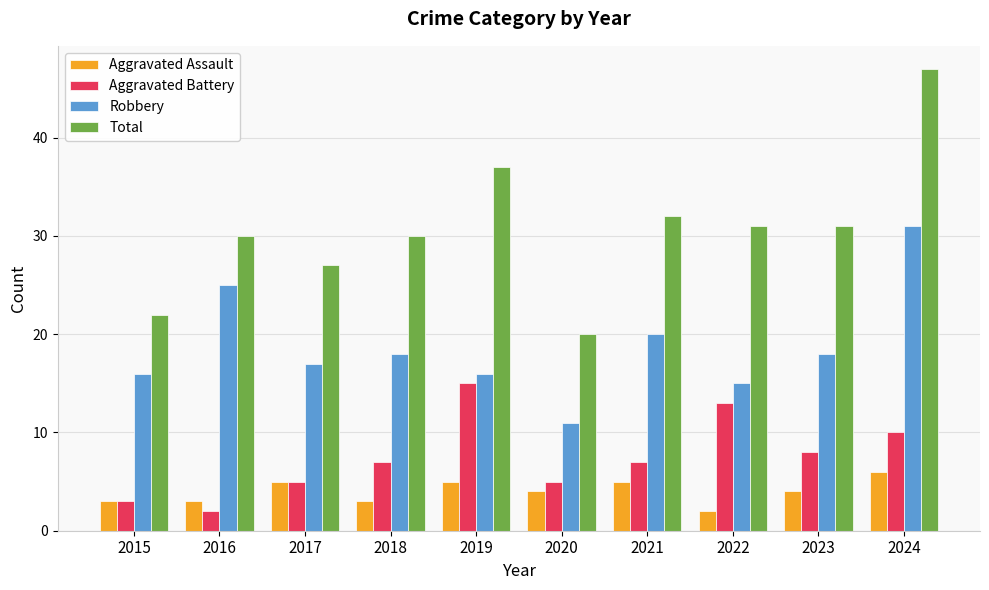

True or false: Aggravated Battery has a value of 9 at 2017.

False